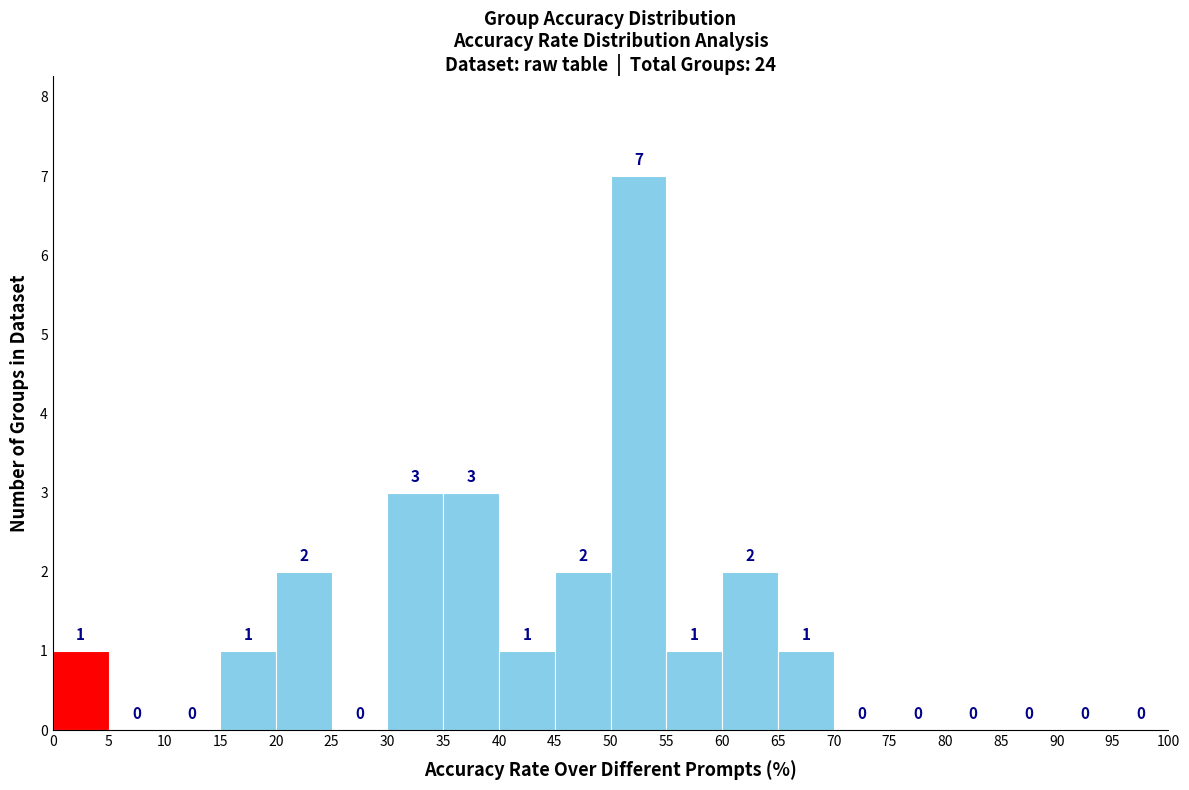

What is the height of the bar covering 35 to 40 on the x-axis?

3